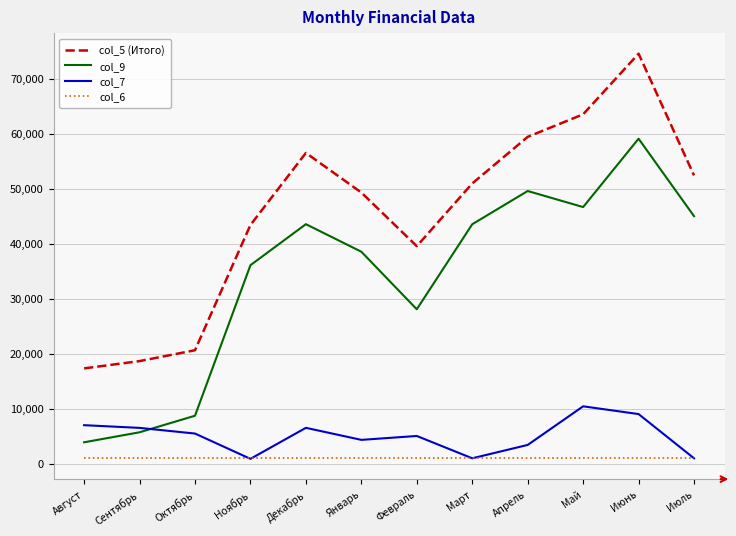

True or false: col_7 and col_5 (Итого) cross at least once.

False